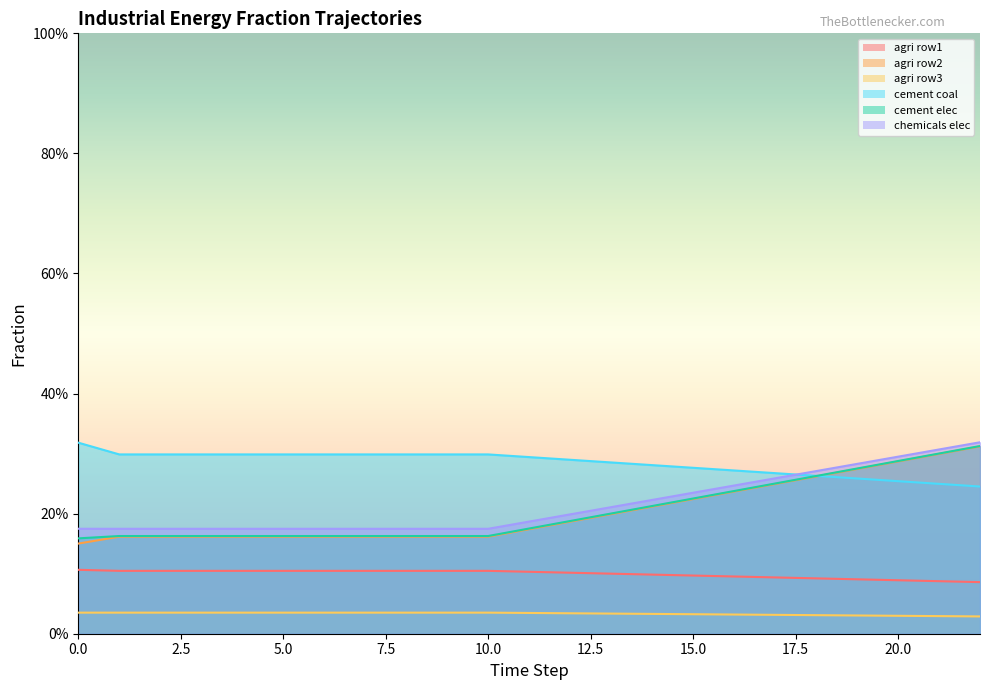

The value of frac_inen_energy_agriculture_row3 at 1 is 0.0. True or false?

False